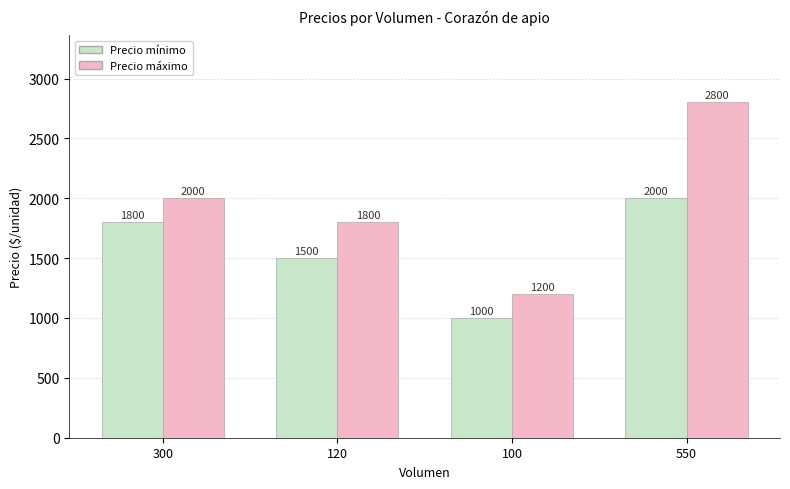

How many groups of bars are there?

4